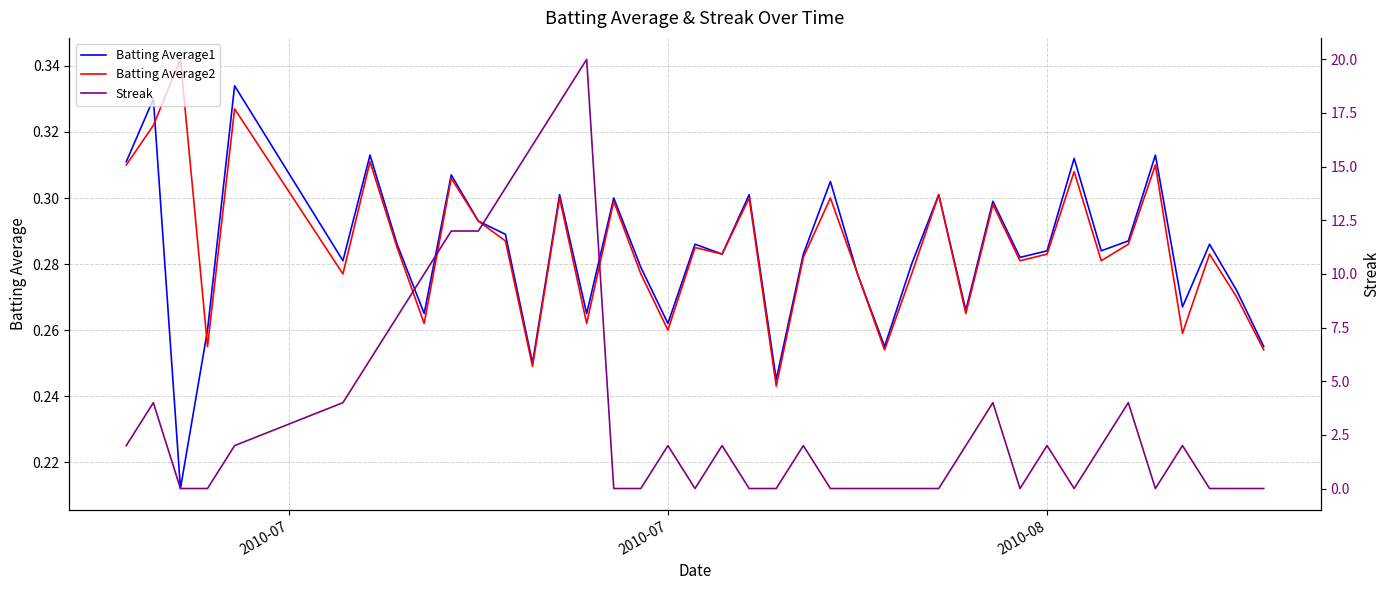

What is the minimum value for Batting Average1?

0.2